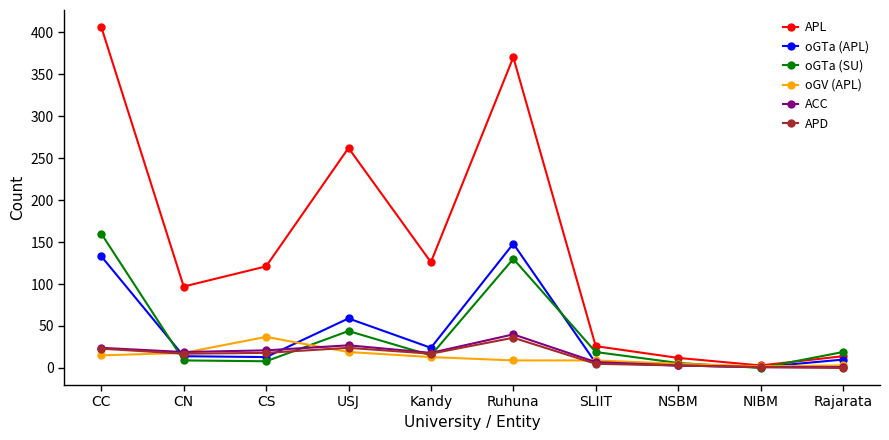

Is it true that APL equals 121 at CS?

True